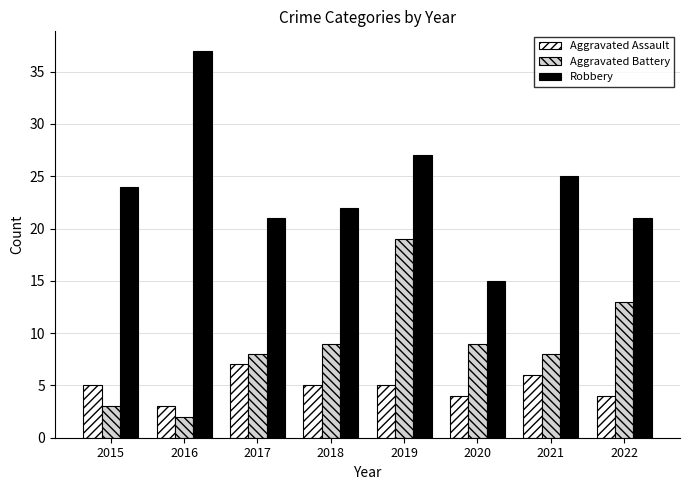

Between 2020 and 2021, which series saw the biggest shift?

Robbery